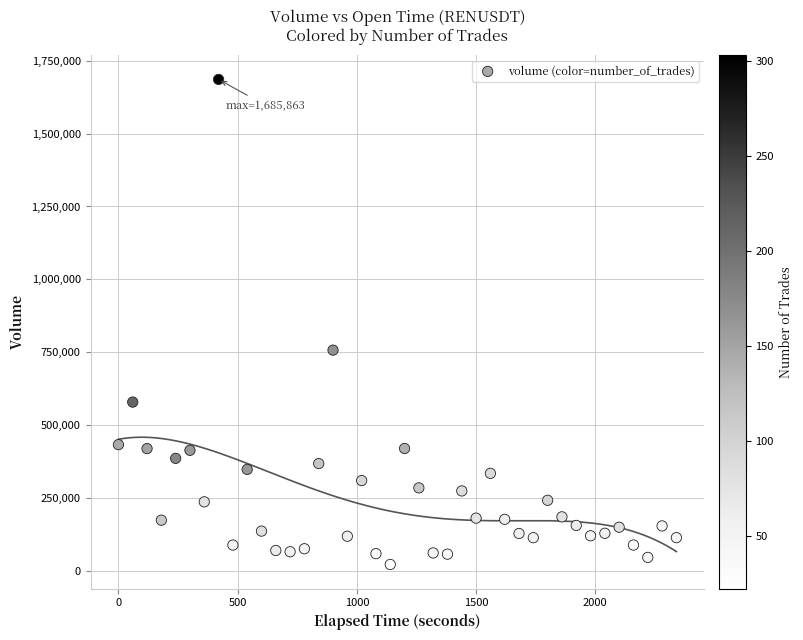

What is the range of Y values (max minus min)?

1663761